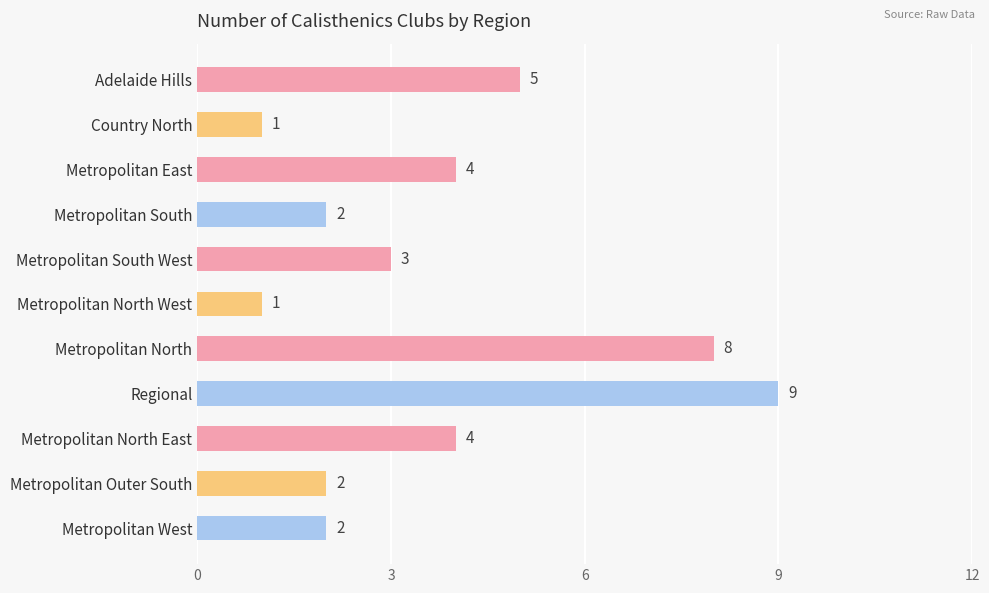

At which category does the chart reach its peak across all series?

Regional